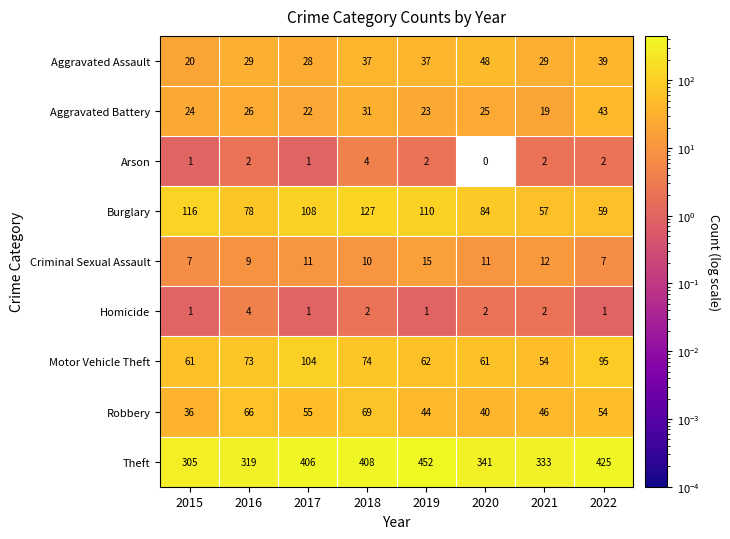

Which series has the largest total across all categories?

Theft